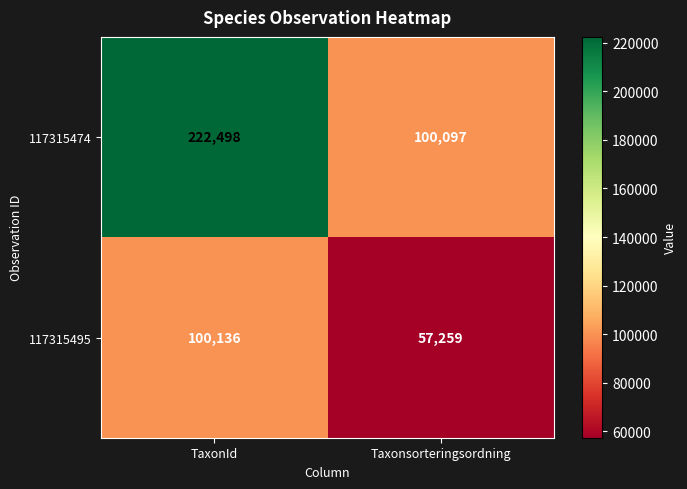

What is the minimum value shown in the chart?

57259